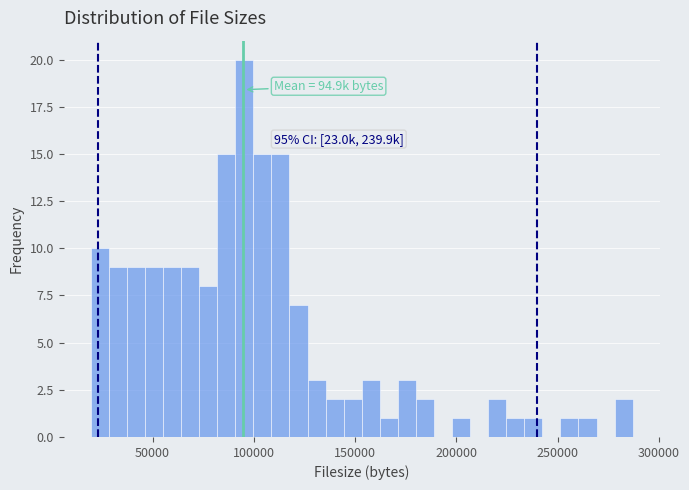

Read against the x-axis, roughly where is the centre of the tallest bar?

95000